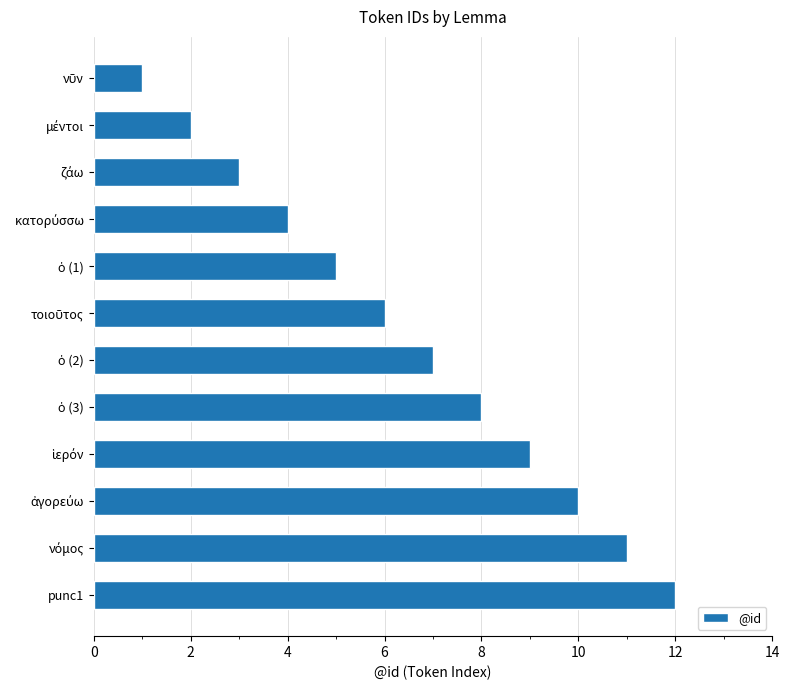

Which label corresponds to the largest value in the chart?

punc1